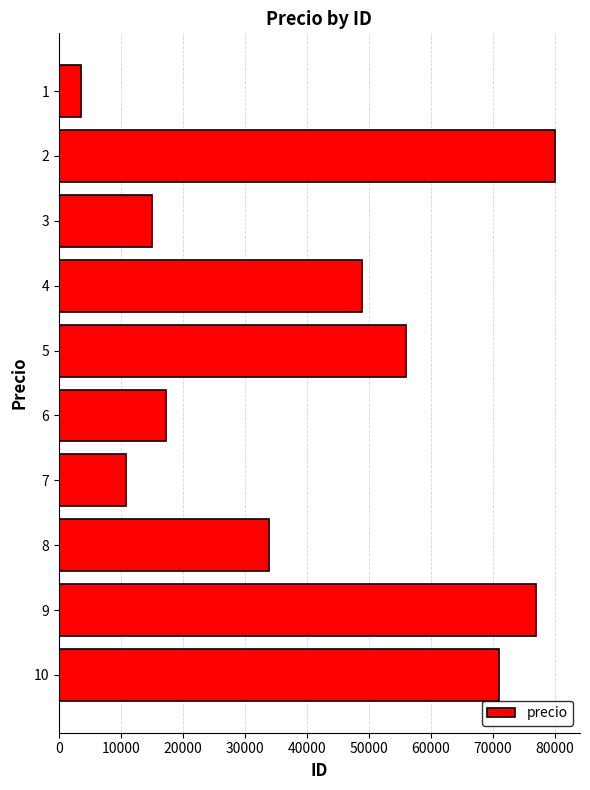

List the labels in order of value, largest first.

2, 9, 10, 5, 4, 8, 6, 3, 7, 1